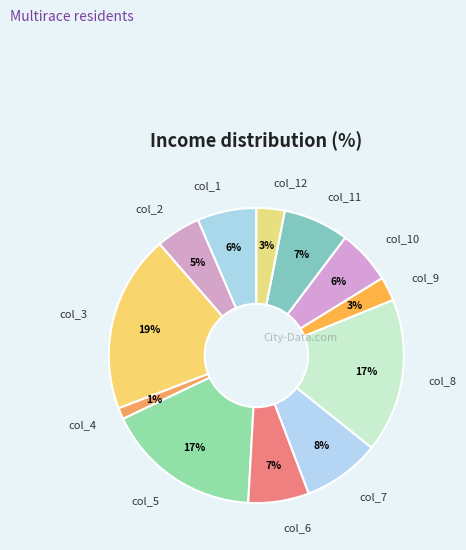

What is the largest slice in the pie chart?

col_3